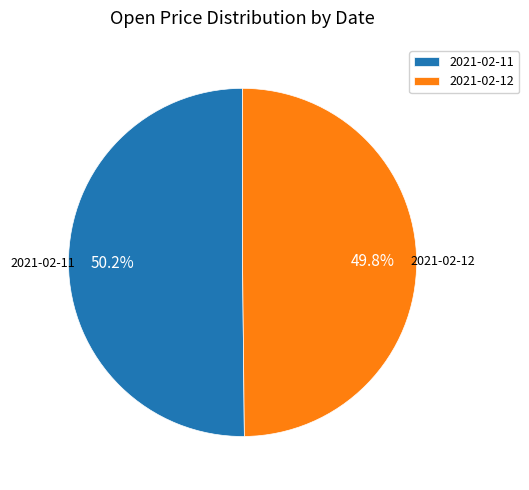

Approximately how many times larger is the value at 2021-02-12 compared to 2021-02-11?

1.0